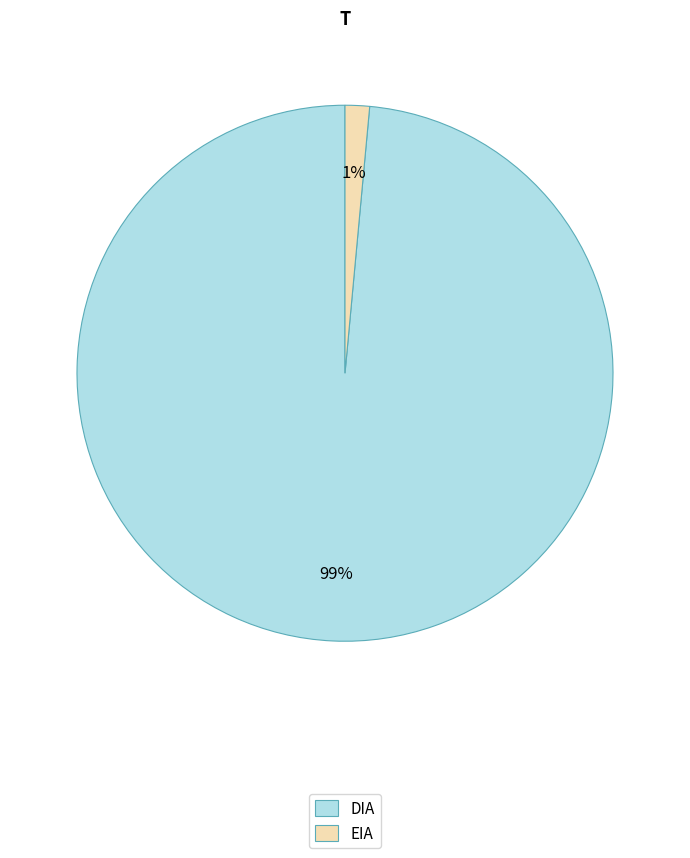

Between EIA and DIA, which is larger?

DIA